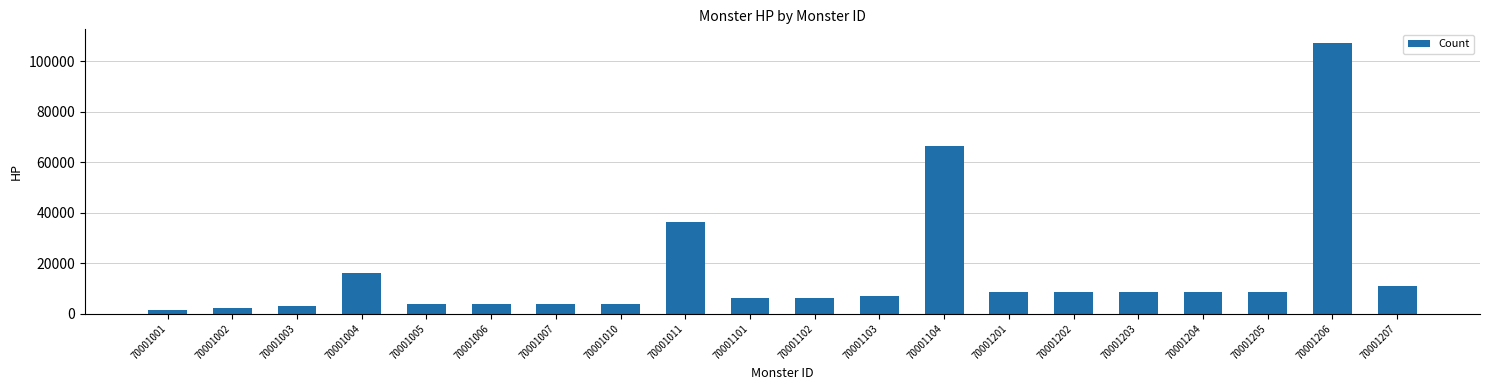

How many bars are there in total?

20